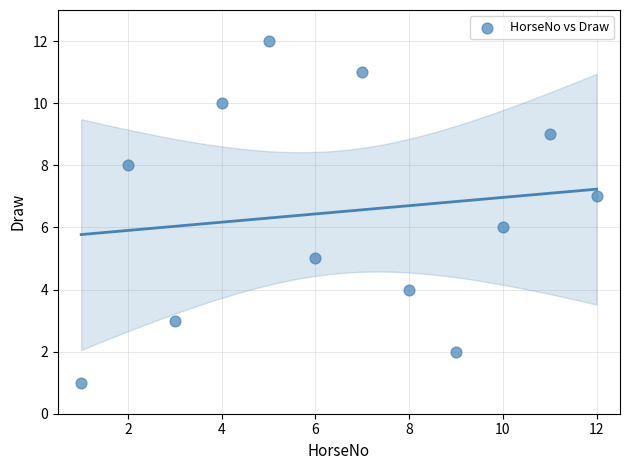

What is the range of Y values (max minus min)?

11